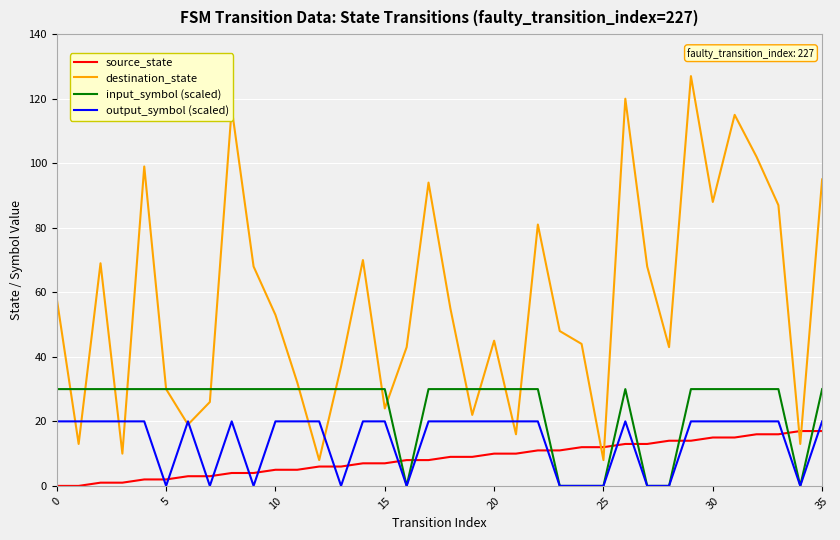

Reading left to right, transcribe all the data shown in this chart.

source_state: 0	0	1	1	2	2	3	3	4	4	5	5	6	6	7	7	8	8	9	9	10	10	11	11	12	12	13	13	14	14	15	15	16	16	17	17
destination_state: 58	13	69	10	99	30	19	26	117	68	53	32	8	37	70	24	43	94	55	22	45	16	81	48	44	8	120	68	43	127	88	115	102	87	13	95
input_symbol (scaled): 30	30	30	30	30	30	30	30	30	30	30	30	30	30	30	30	0	30	30	30	30	30	30	0	0	0	30	0	0	30	30	30	30	30	0	30
output_symbol (scaled): 20	20	20	20	20	0	20	0	20	0	20	20	20	0	20	20	0	20	20	20	20	20	20	0	0	0	20	0	0	20	20	20	20	20	0	20